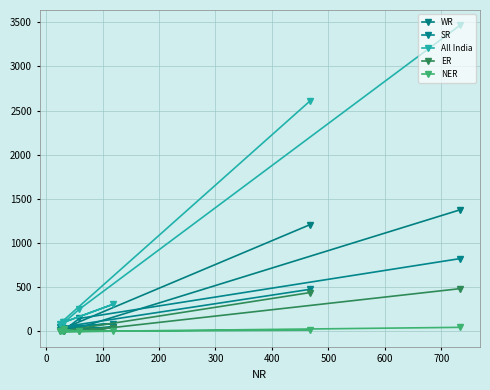

How many lines are shown in the chart?

5